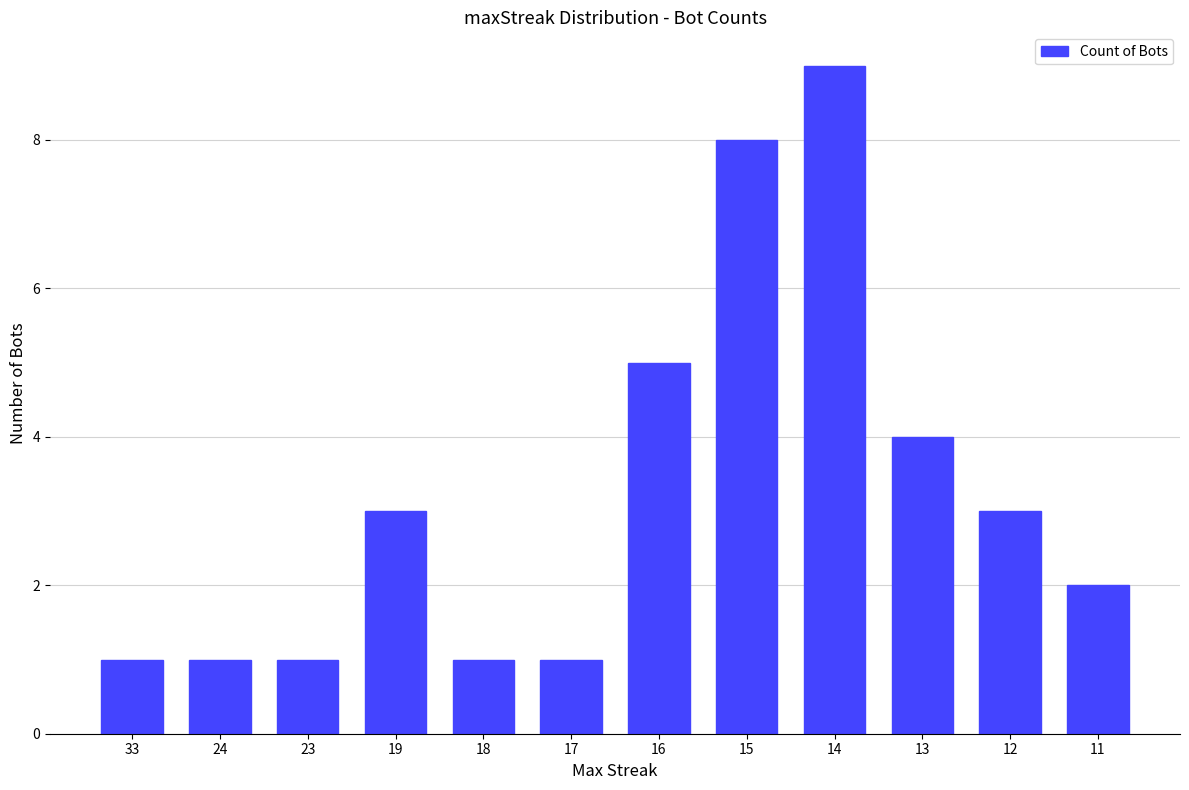

What is the difference between the maximum and minimum values?

8